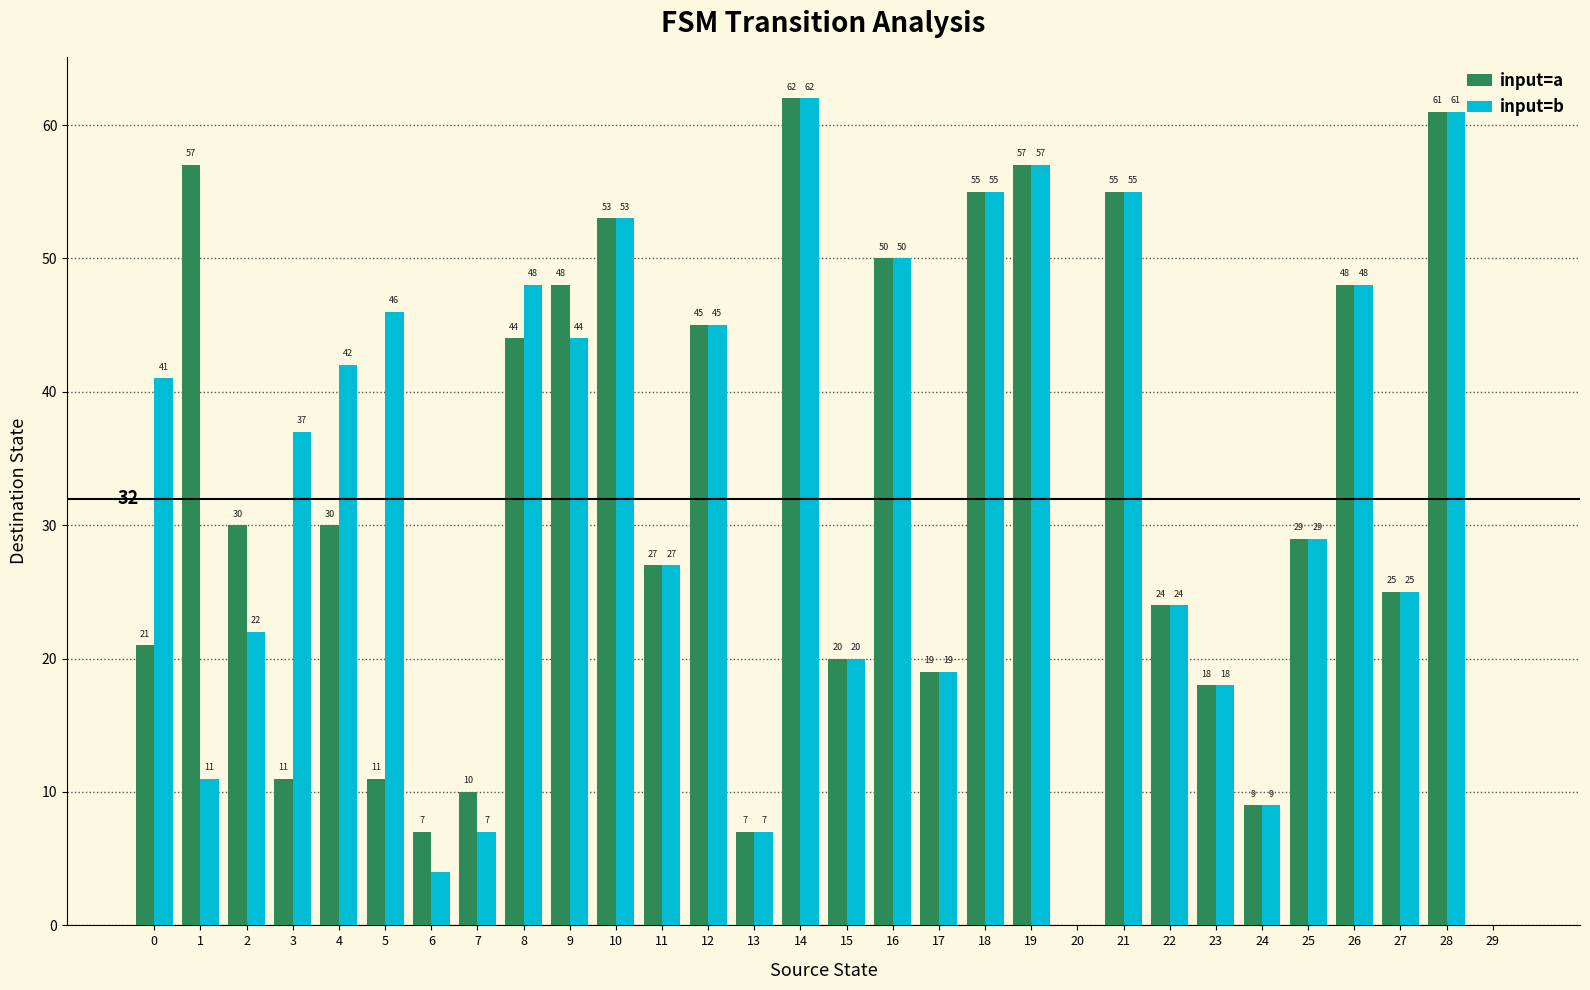

What is the sum of the input=a values at 24 and 23?

27